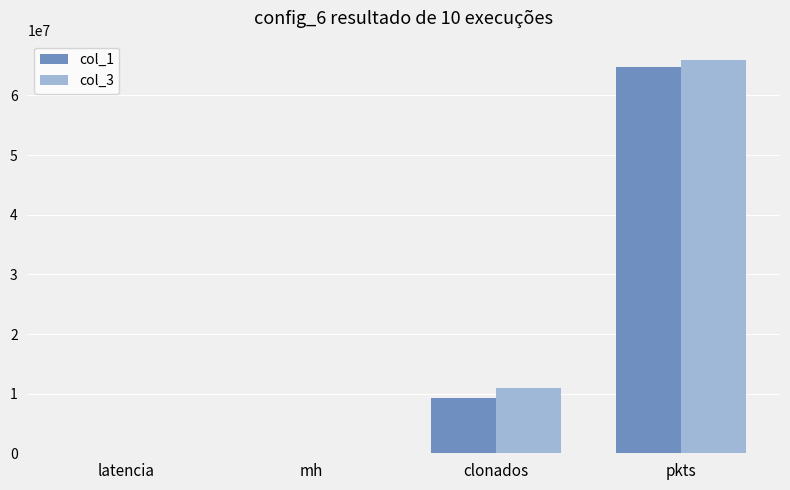

What is the average value of the col_1 series?

18476343